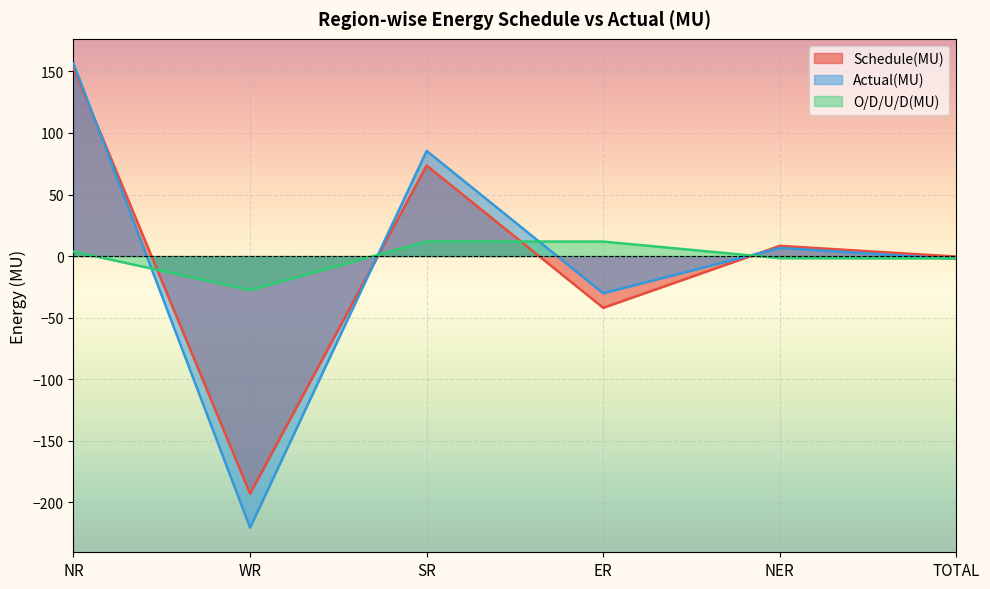

How many interior local peaks does the Schedule(MU) series have?

2